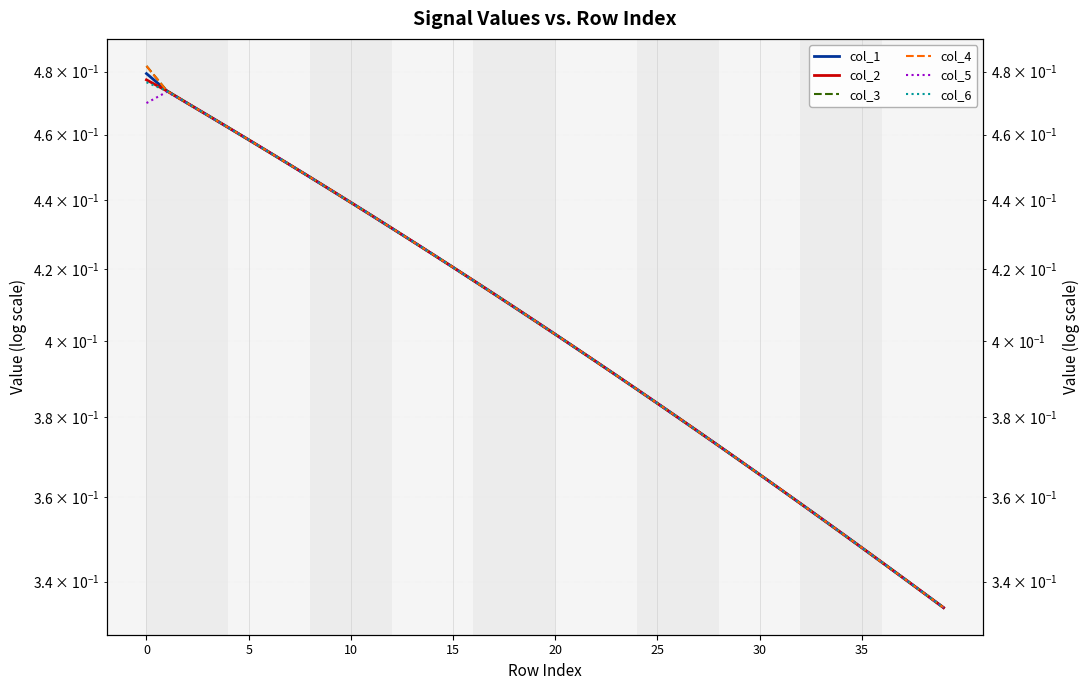

What are all the series names shown in the legend?

col_1, col_2, col_3, col_4, col_5, col_6